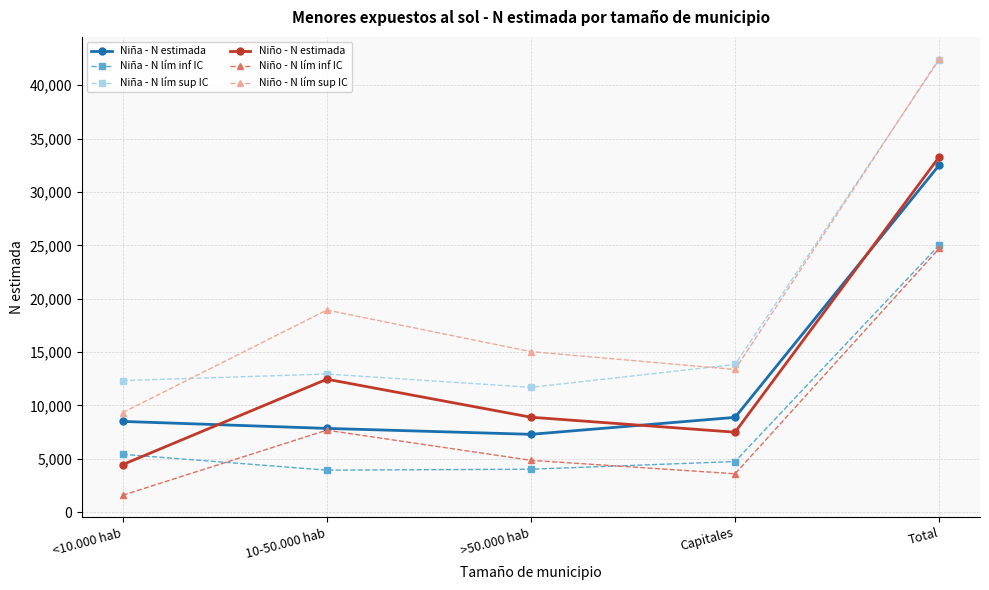

At which category does Niño - N lím inf IC reach its first local valley?

Capitales